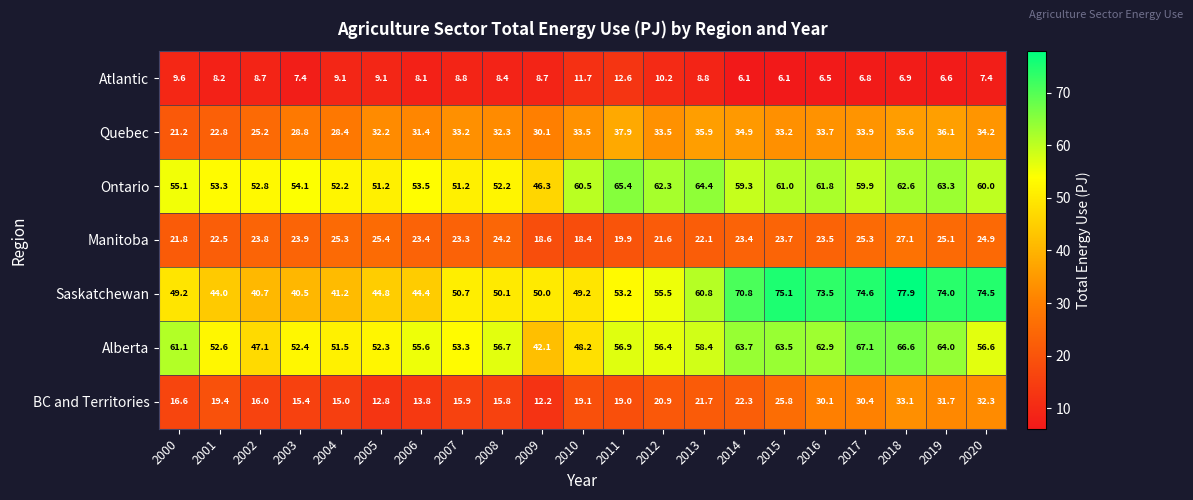

What is the approximate value of Ontario at 2014?

59.3